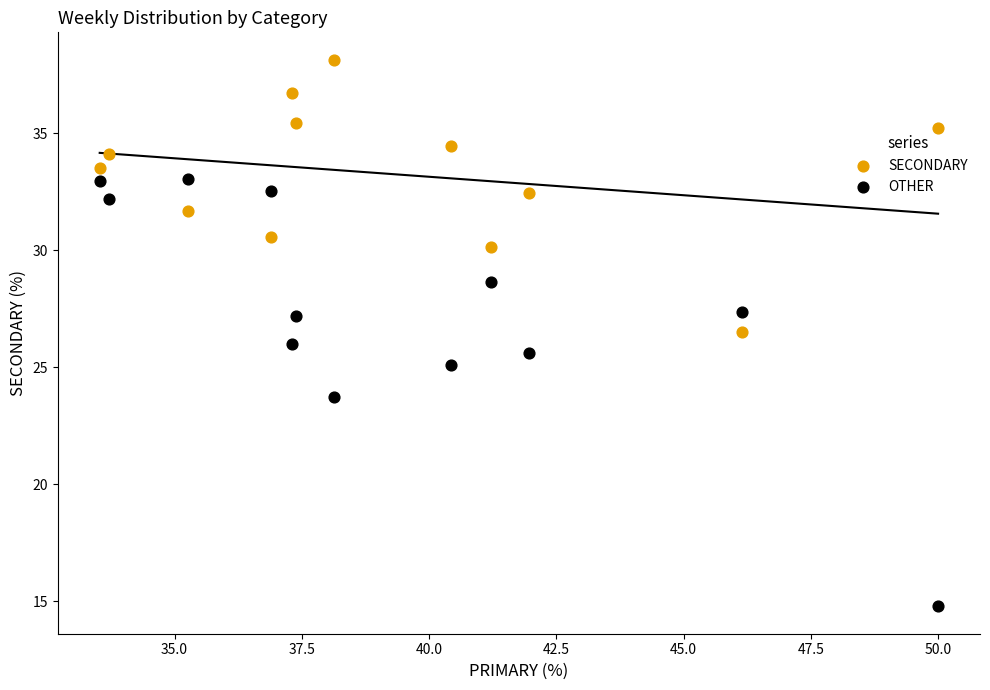

Which series reaches the maximum Y coordinate?

SECONDARY